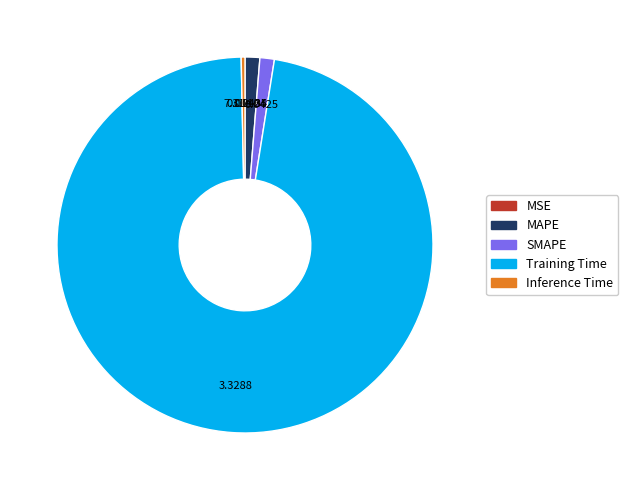

Is the sum of Training Time and MAPE greater than half?

Yes